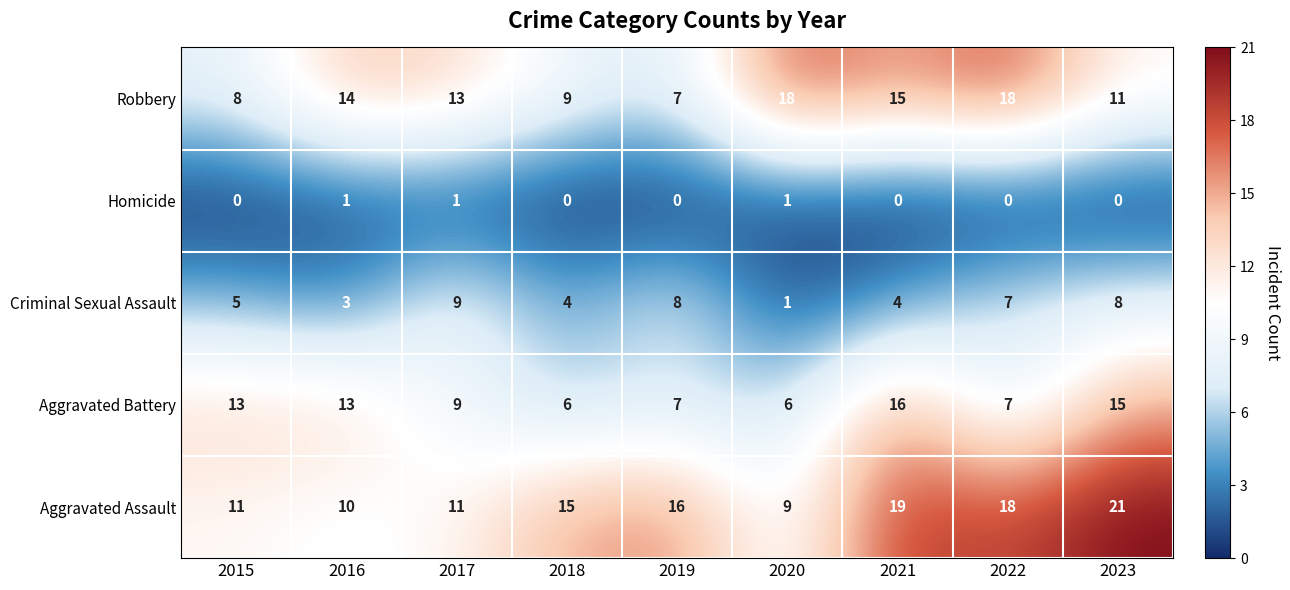

At which category is the sum across all series the highest?

2023